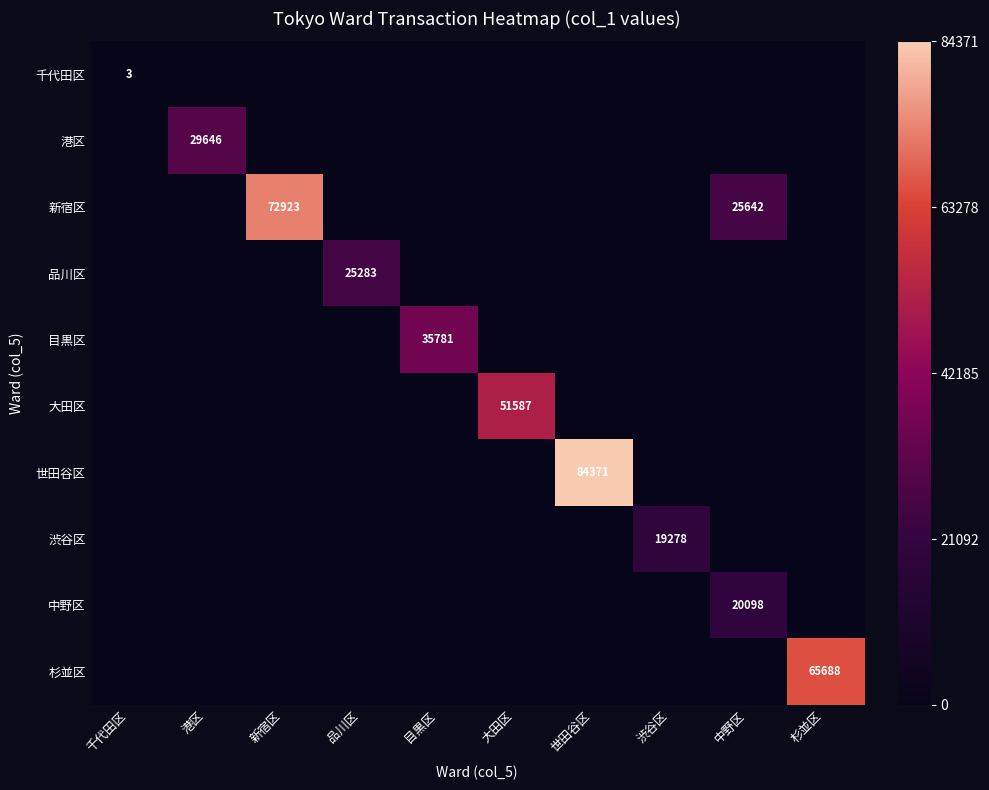

The 新宿区 series shows 49810 at 新宿区. True or false?

False